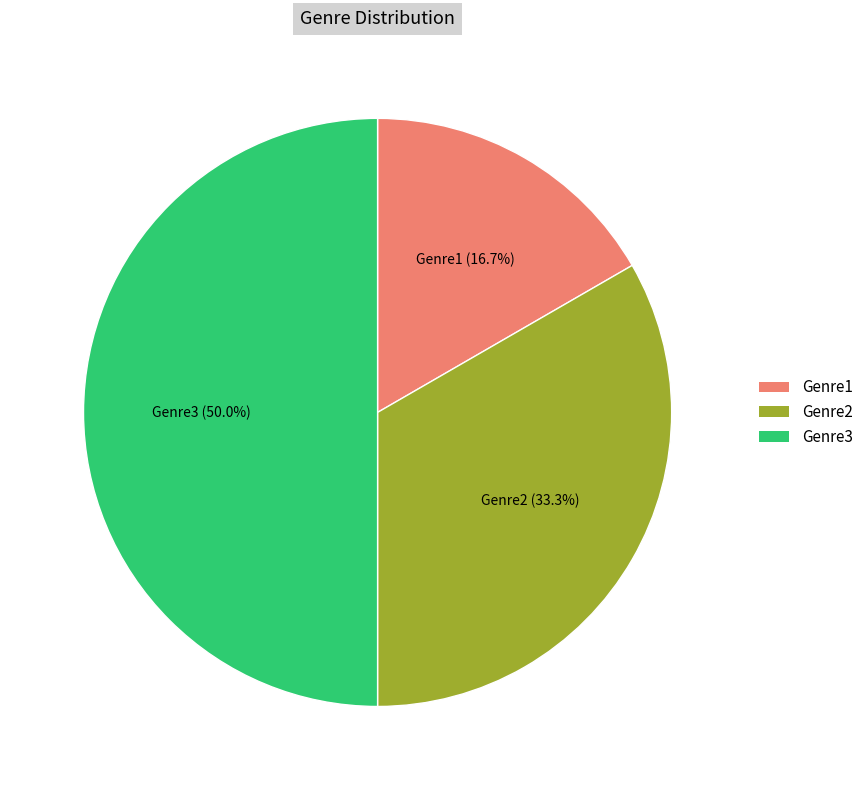

To the nearest percent, what portion does Genre3 represent?

50%